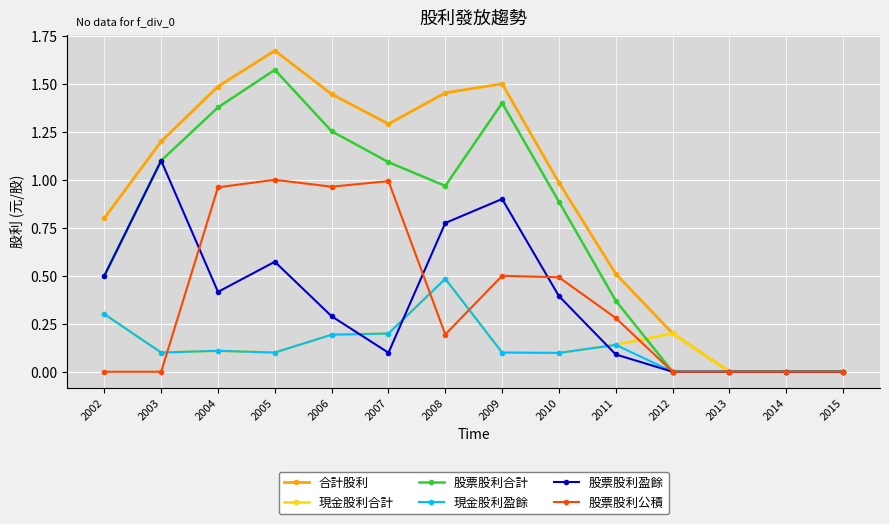

True or false: 合計股利 has more than 1 points higher than both neighbors.

True